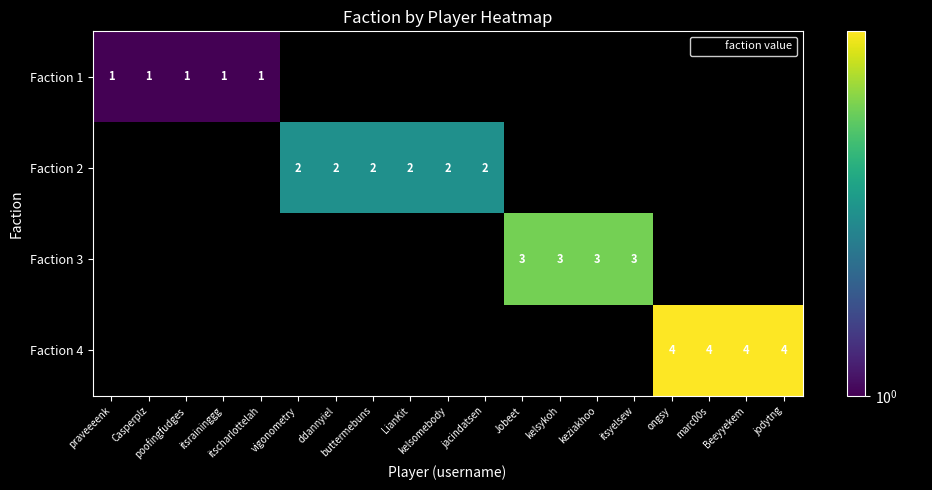

Rank the series by their average value, from lowest to highest.

Faction 1, Faction 2, Faction 3, Faction 4